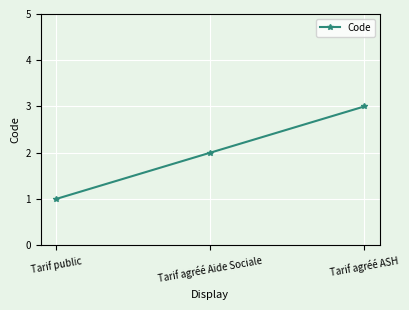

Approximately how many times larger is the value at Tarif agréé Aide Sociale compared to Tarif agréé ASH?

0.7